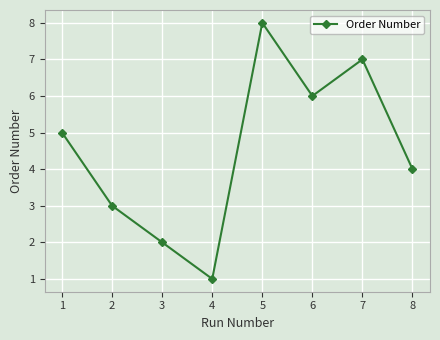

What is the difference between the maximum and minimum values?

7